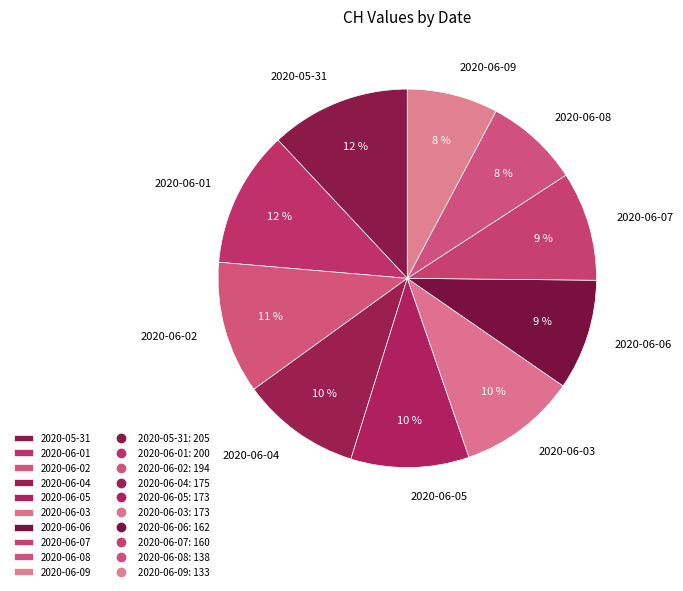

To the nearest percent, what portion does 2020-06-09 represent?

8%